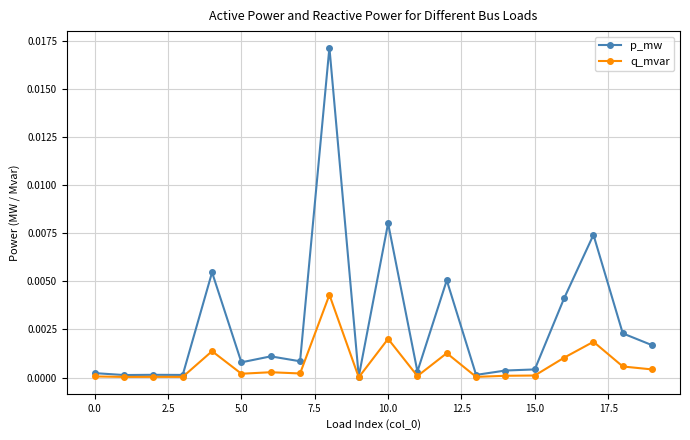

True or false: q_mvar has more than 1 points higher than both neighbors.

True